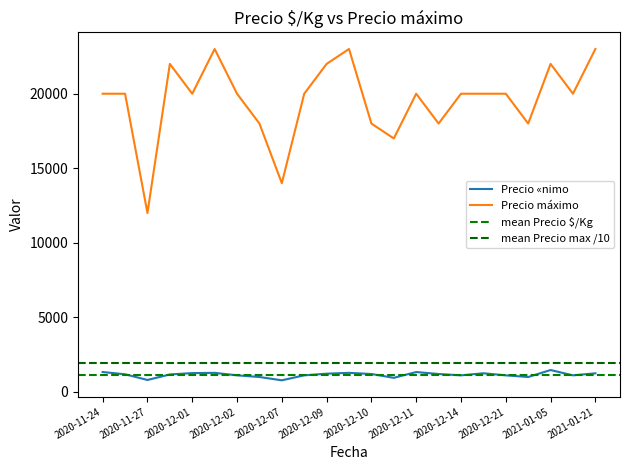

What is the lowest value of the Precio «nimo series?

778